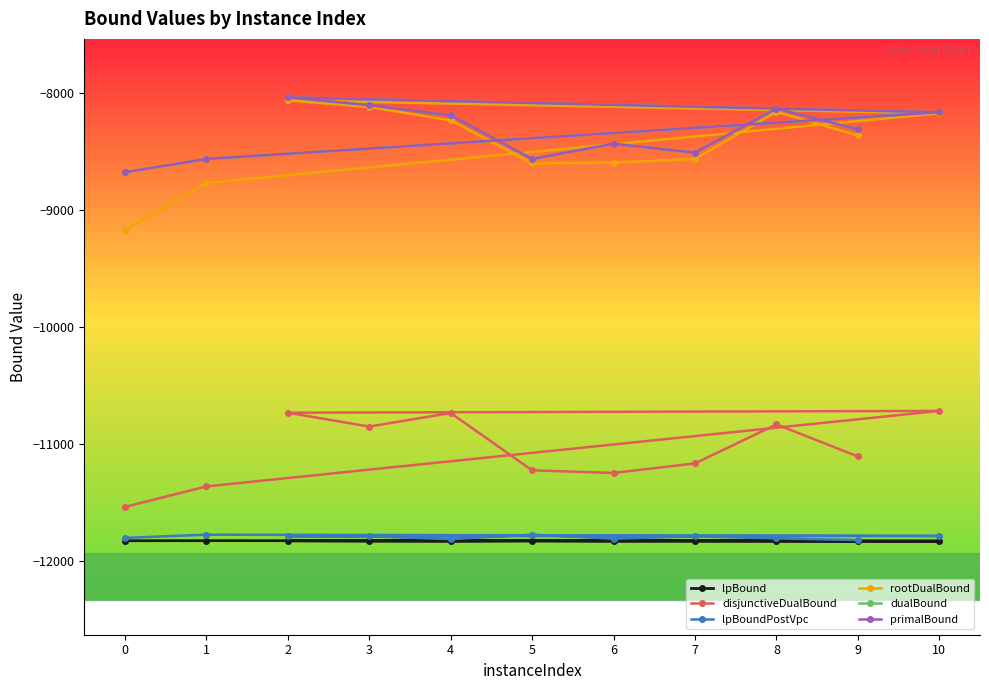

True or false: primalBound has more than 1 interior local peaks.

True